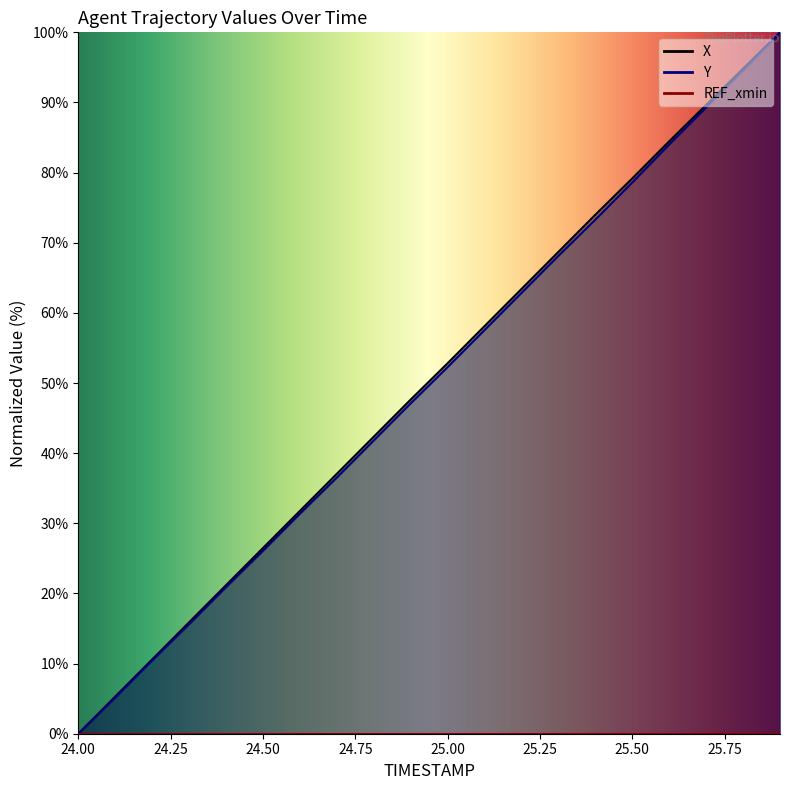

Where does the Y series first go above 52?

25.0